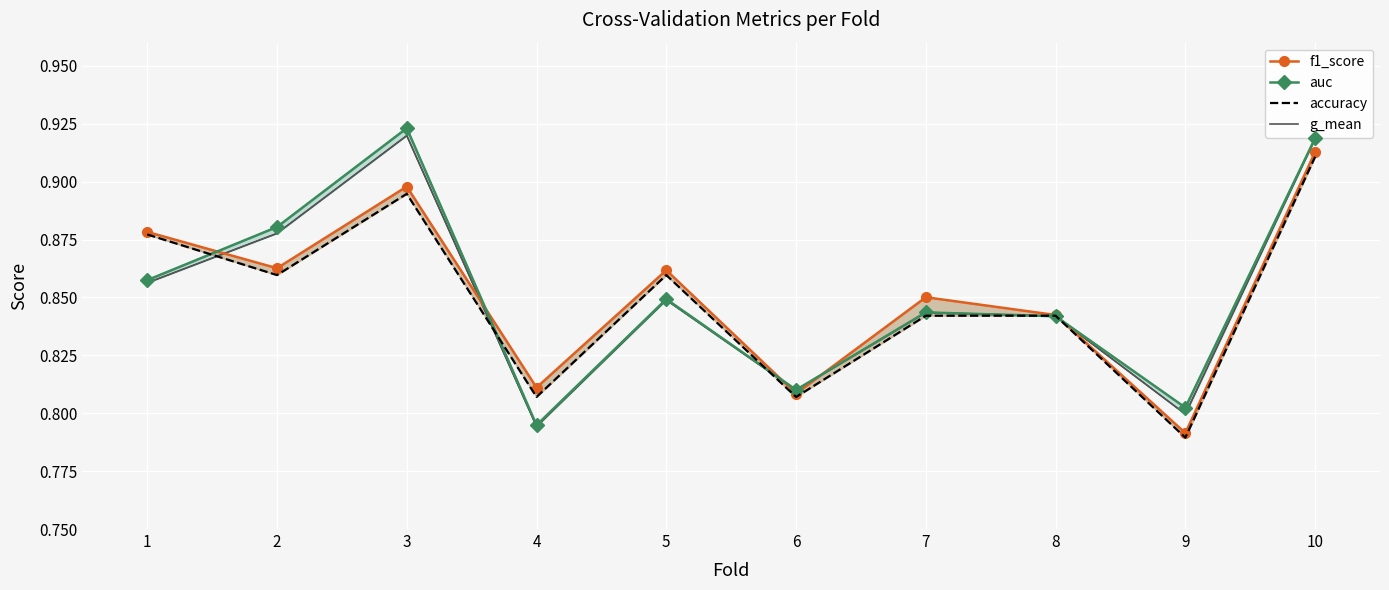

Rank the series by their average value, from highest to lowest.

auc, f1_score, g_mean, accuracy